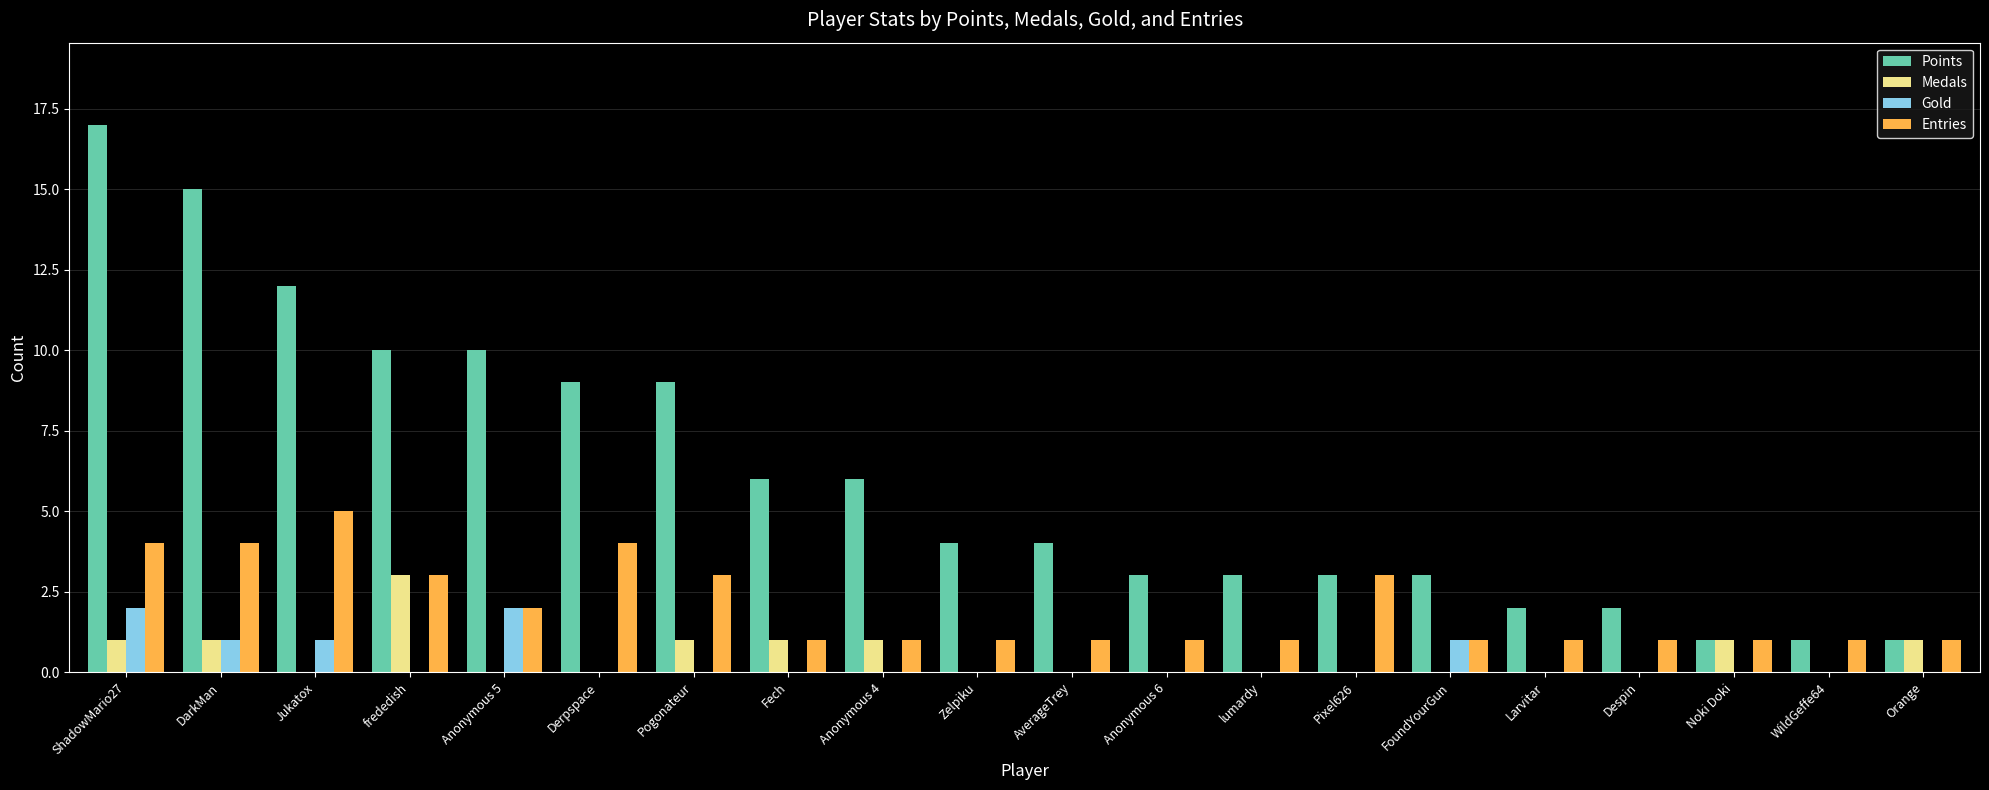

What is the spread (max minus min) of values at Anonymous 5?

10